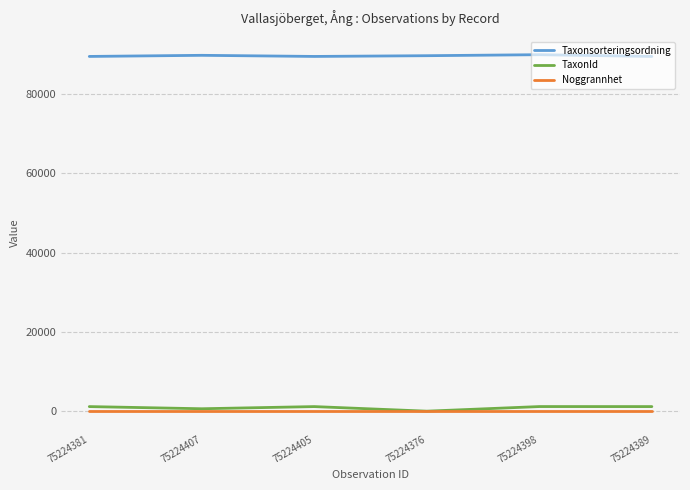

True or false: TaxonId and Taxonsorteringsordning cross at least once.

False